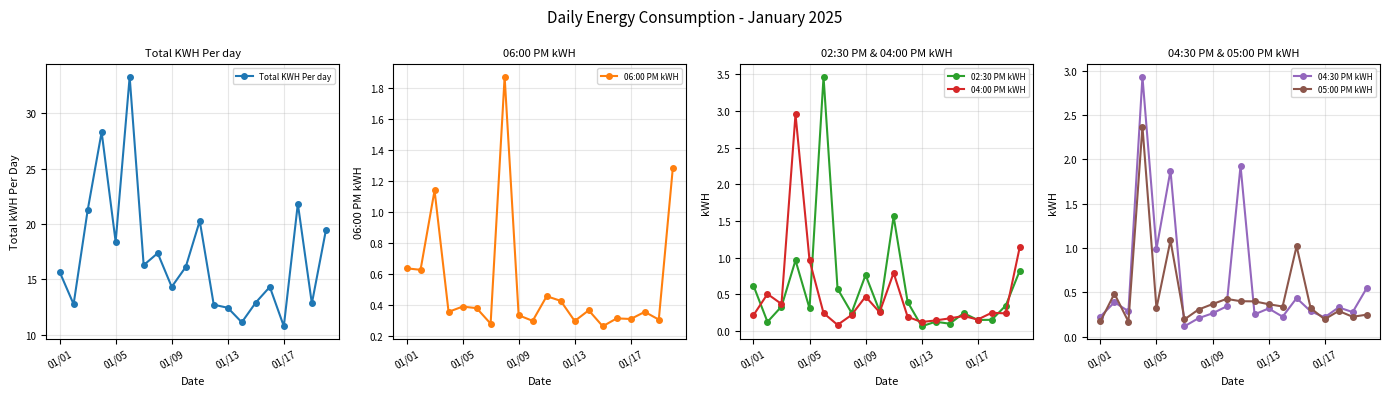

True or false: 04:00 PM kWH has more than 0 interior local peaks.

True